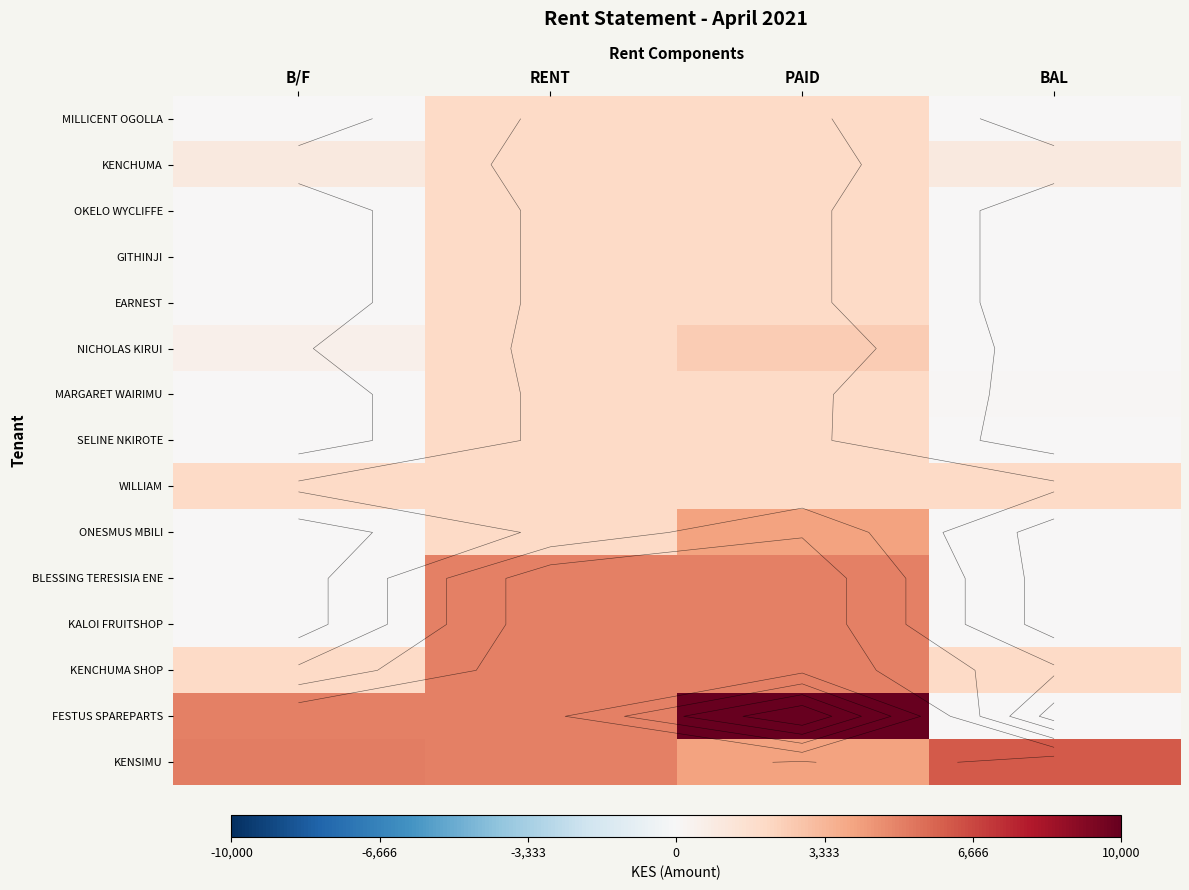

The value of WILLIAM at RENT is 2000. True or false?

True